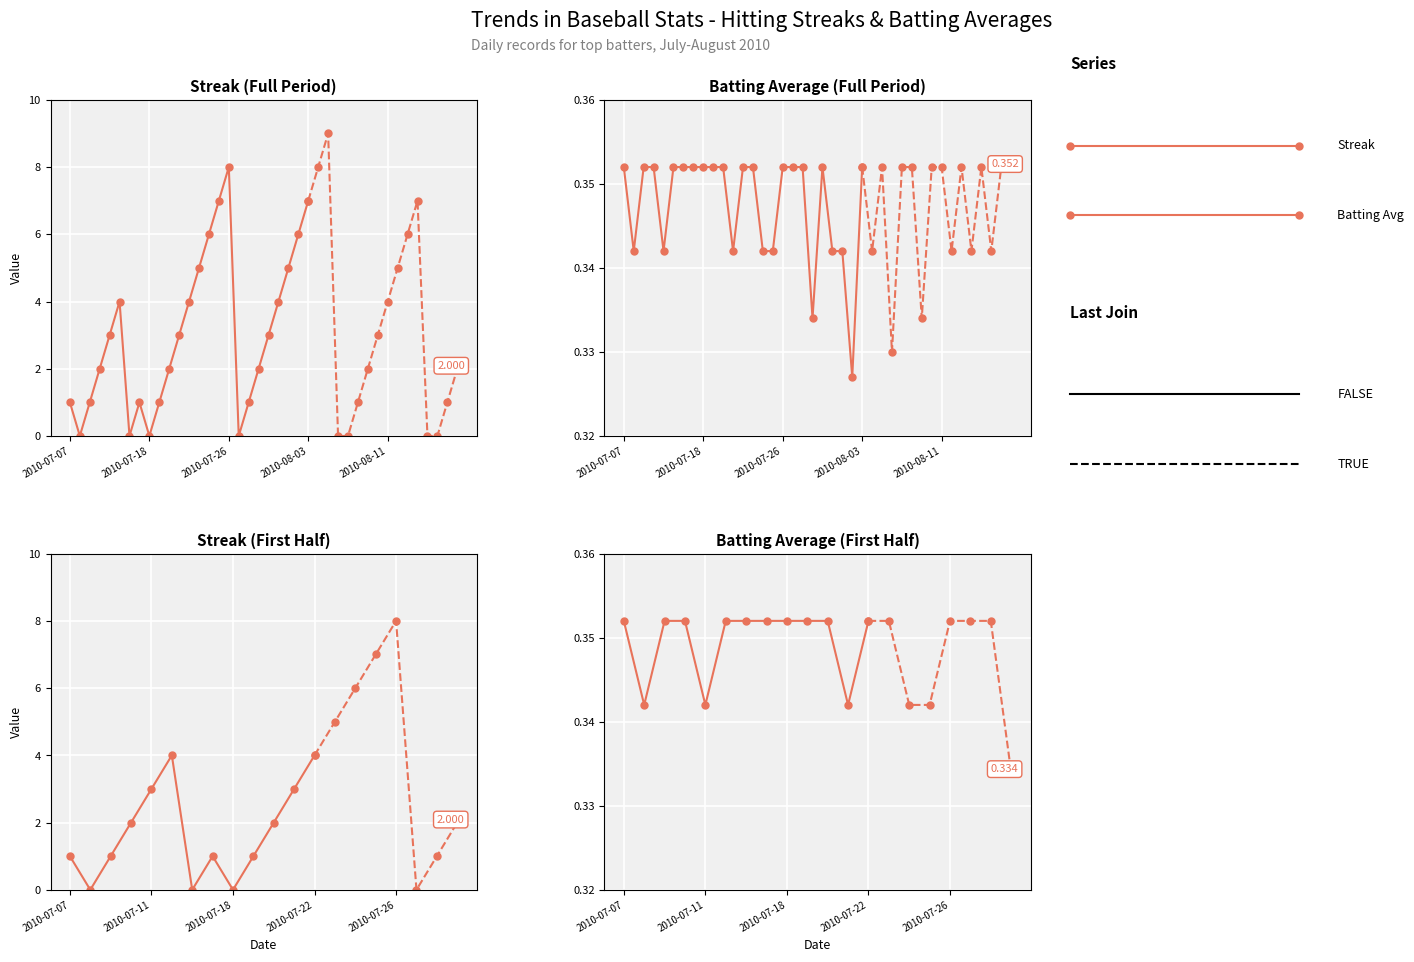

Reading left to right, list all the values displayed in this chart.

Streak: 1.0	0.0	1.0	2.0	3.0	4.0	0.0	1.0	0.0	1.0	2.0	3.0	4.0	5.0	6.0	7.0	8.0	0.0	1.0	2.0	3.0	4.0	5.0	6.0	7.0	8.0	9.0	0.0	0.0	1.0	2.0	3.0	4.0	5.0	6.0	7.0	0.0	0.0	1.0	2.0
Batting Average1: 0.4	0.3	0.4	0.4	0.3	0.4	0.4	0.4	0.4	0.4	0.4	0.3	0.4	0.4	0.3	0.3	0.4	0.4	0.4	0.3	0.4	0.3	0.3	0.3	0.4	0.3	0.4	0.3	0.4	0.4	0.3	0.4	0.4	0.3	0.4	0.3	0.4	0.3	0.4	0.4